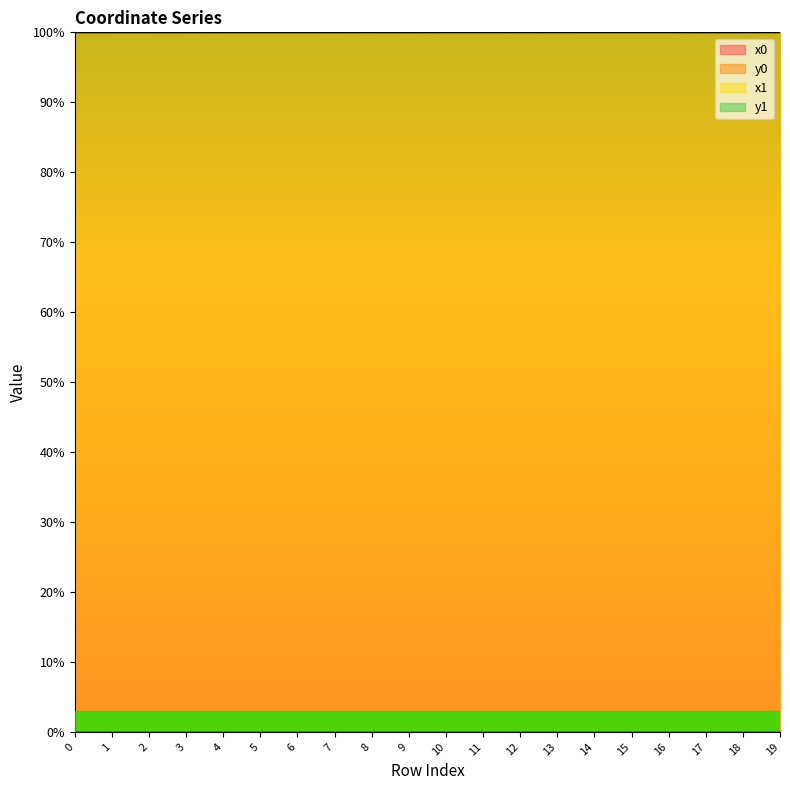

Is it true that y0 equals 0.0 at 15?

False